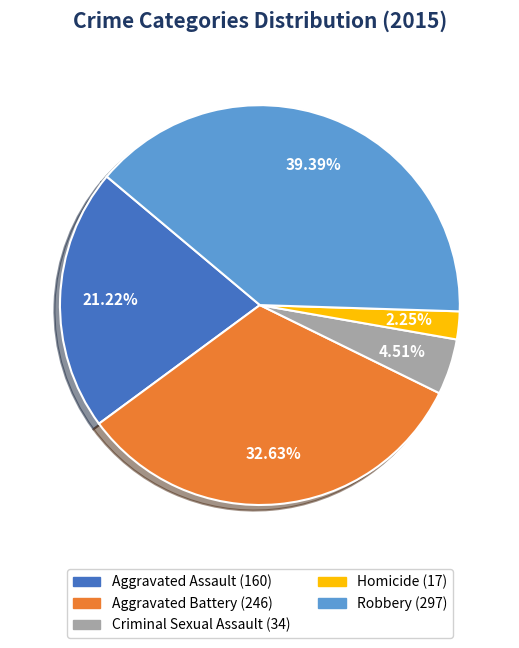

Rank the categories by value from highest to lowest.

Robbery, Aggravated Battery, Aggravated Assault, Criminal Sexual Assault, Homicide